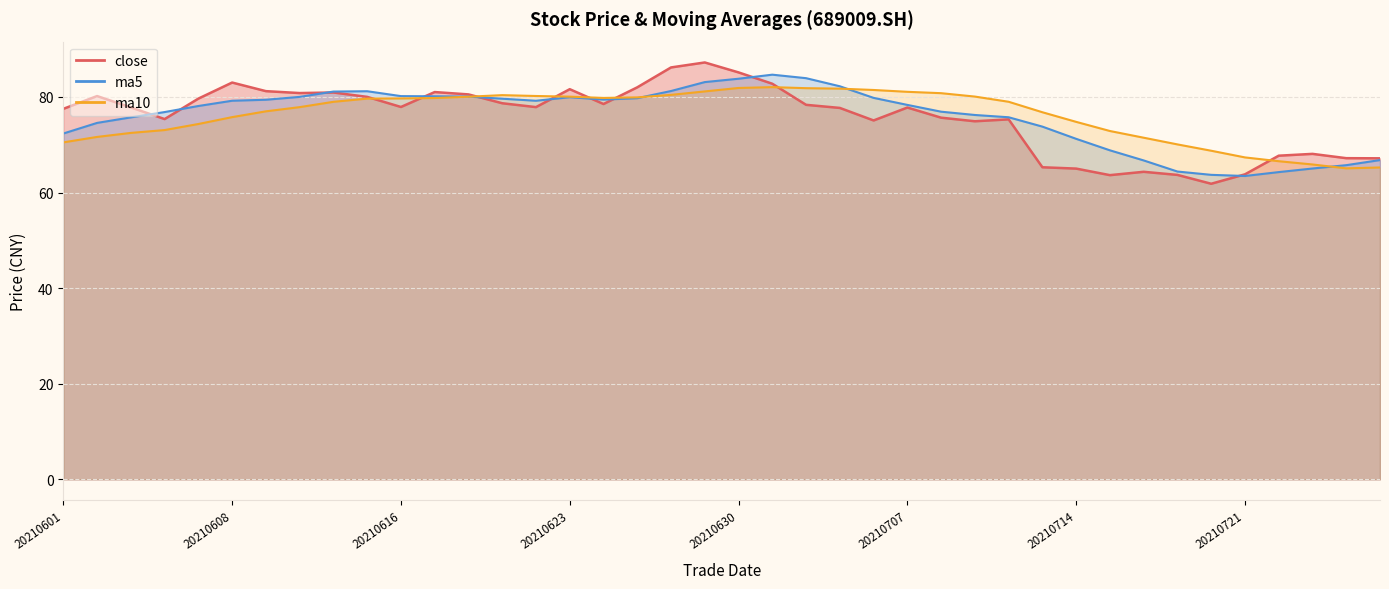

How many intersections are there between close and ma5?

10